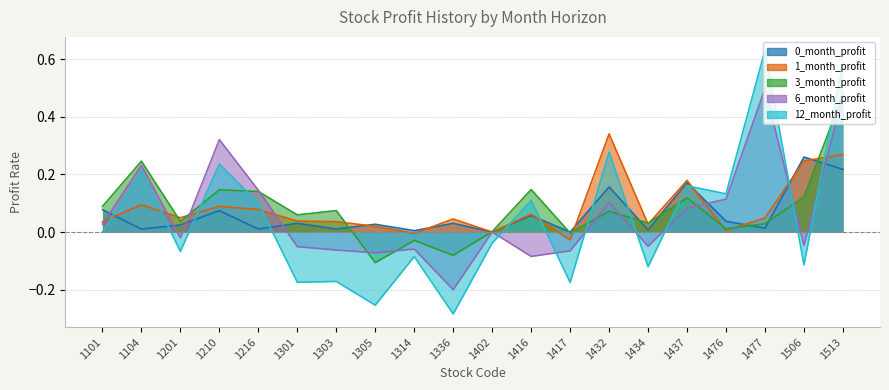

Does the chart have visible grid lines?

Yes